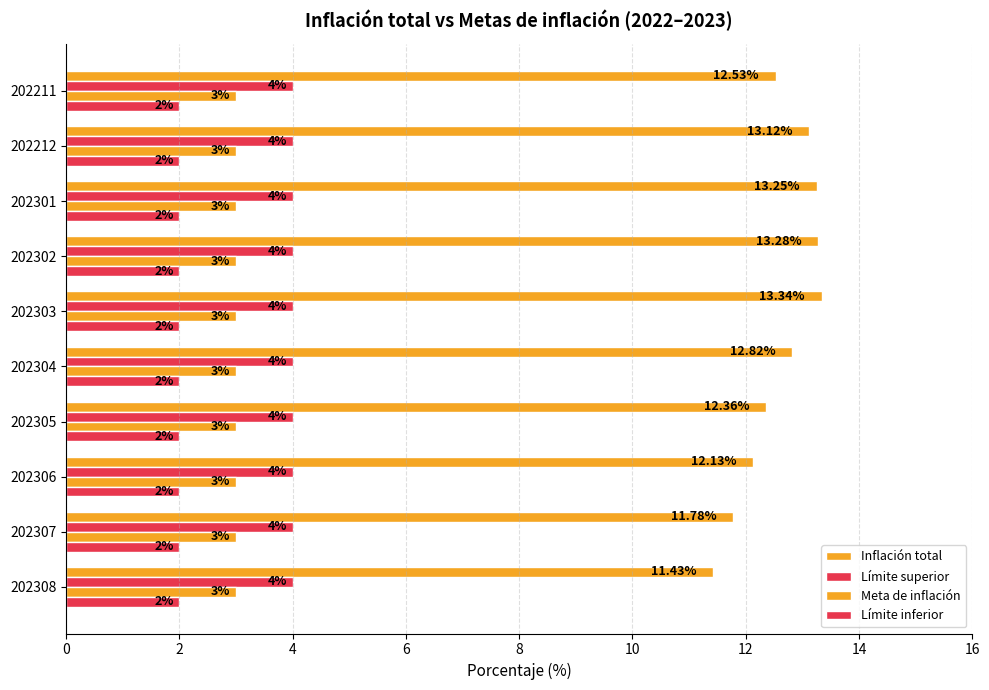

Rank the series by their maximum value, from highest to lowest.

Inflación total, Límite superior, Meta de inflación, Límite inferior